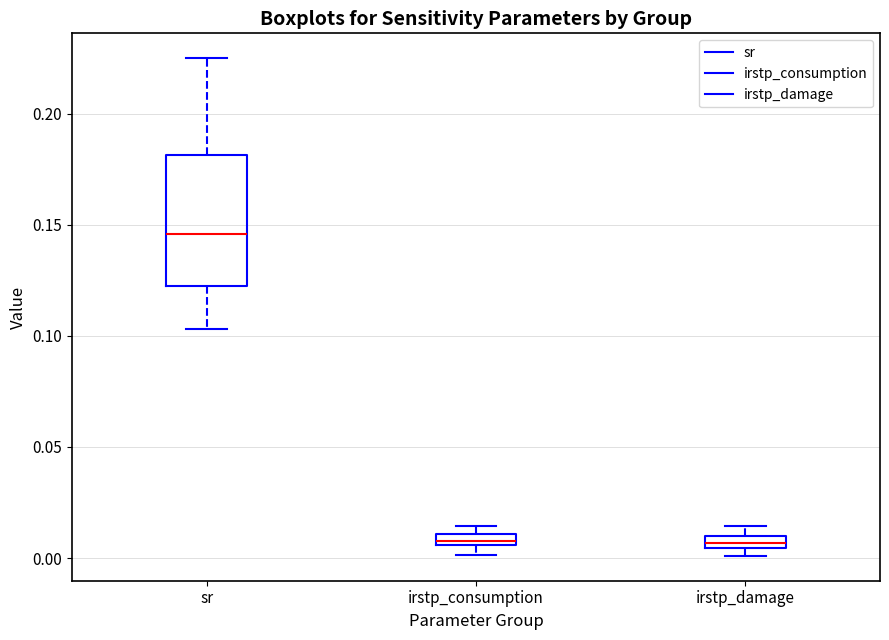

Which box is the tallest, from its lower edge to its upper edge?

sr